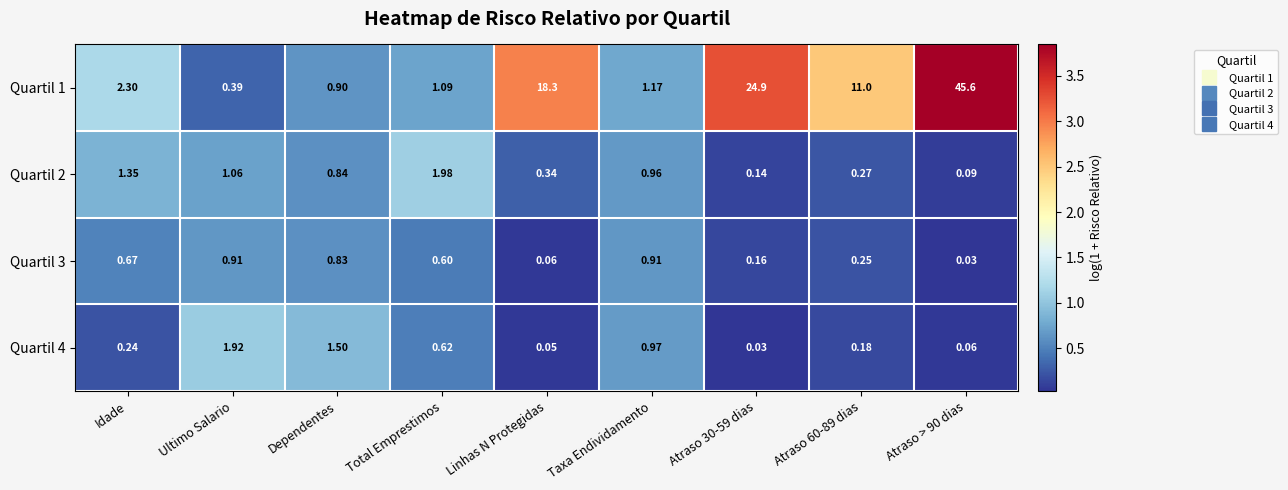

List the series in order of their peak value, highest first.

Quartil 1, Quartil 2, Quartil 4, Quartil 3